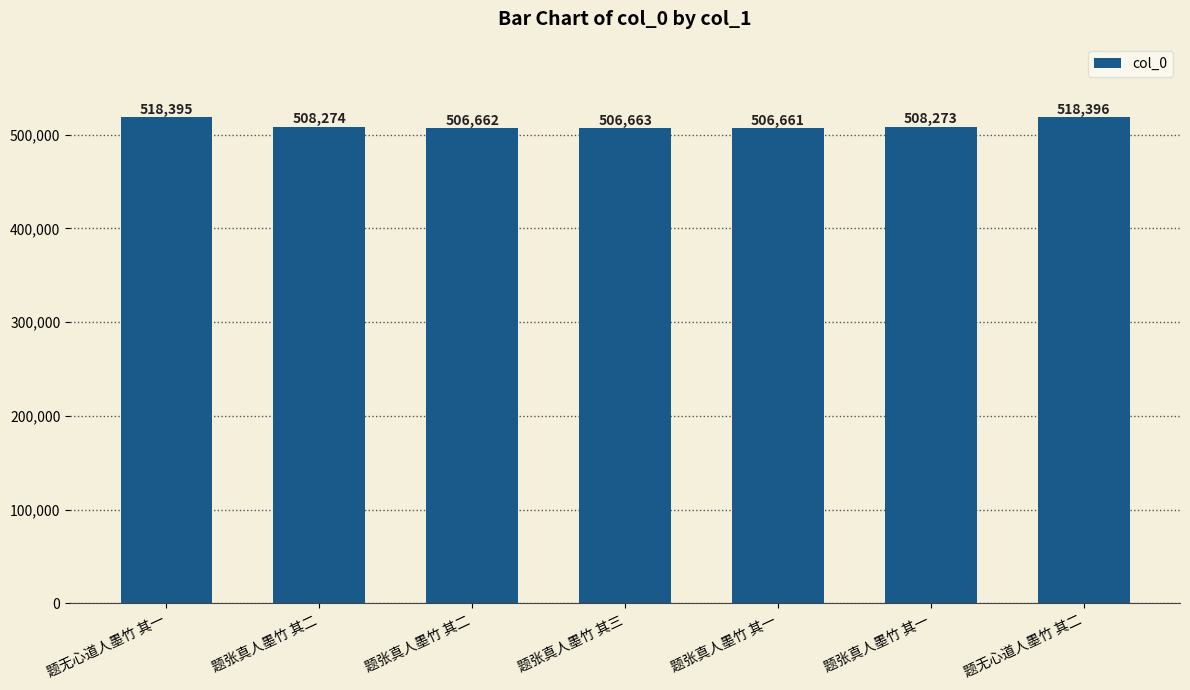

Which has a higher value, 题张真人墨竹 其一 or 题张真人墨竹 其二?

题张真人墨竹 其二